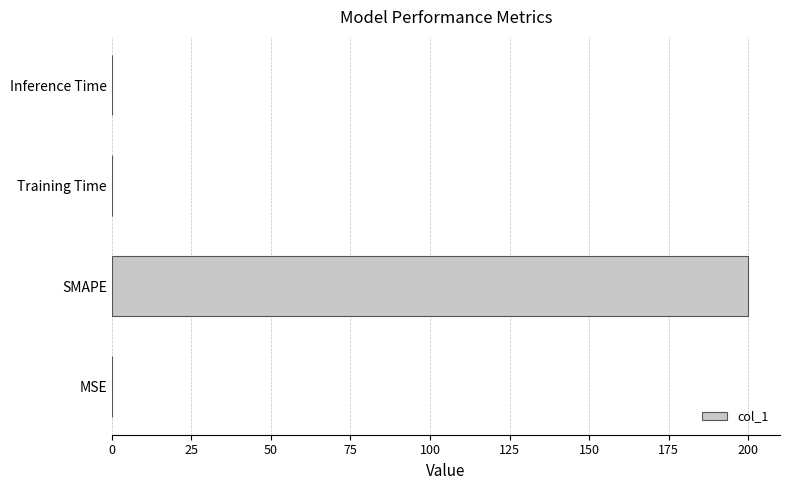

The chart shows a value of 0.0 at Training Time. True or false?

True